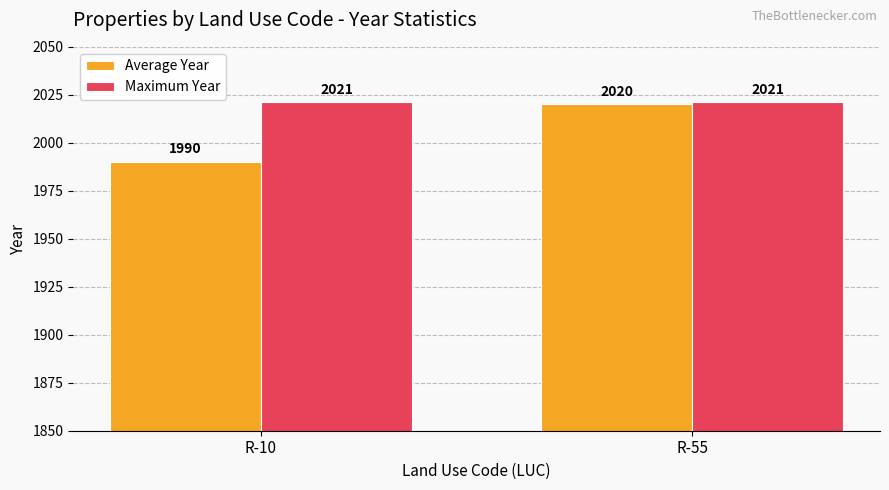

Which series has the widest spread of values?

Average Year